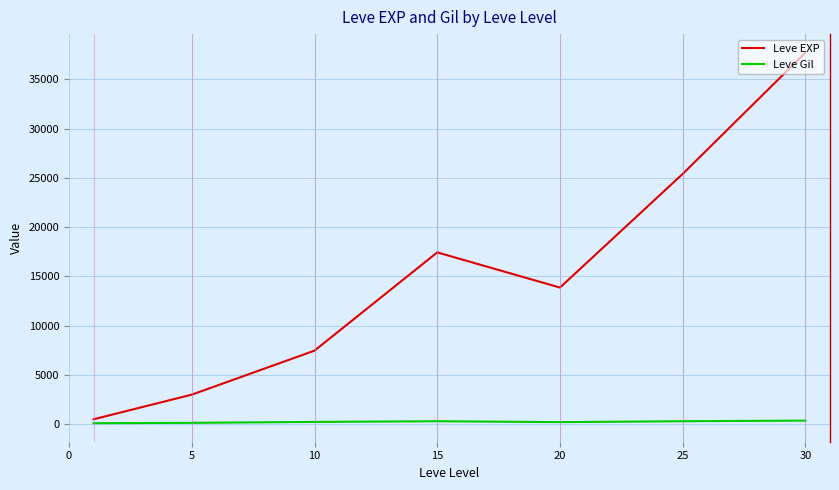

What is the greatest value displayed?

37715.0